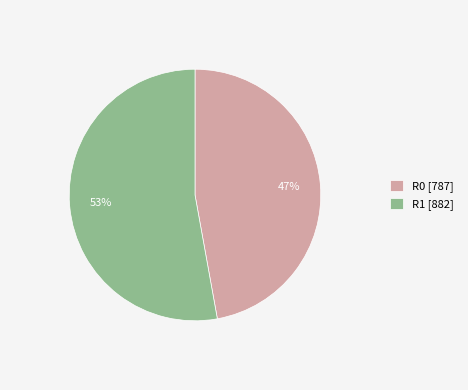

To the nearest percent, what is the difference between the largest and smallest slice percentages?

6%